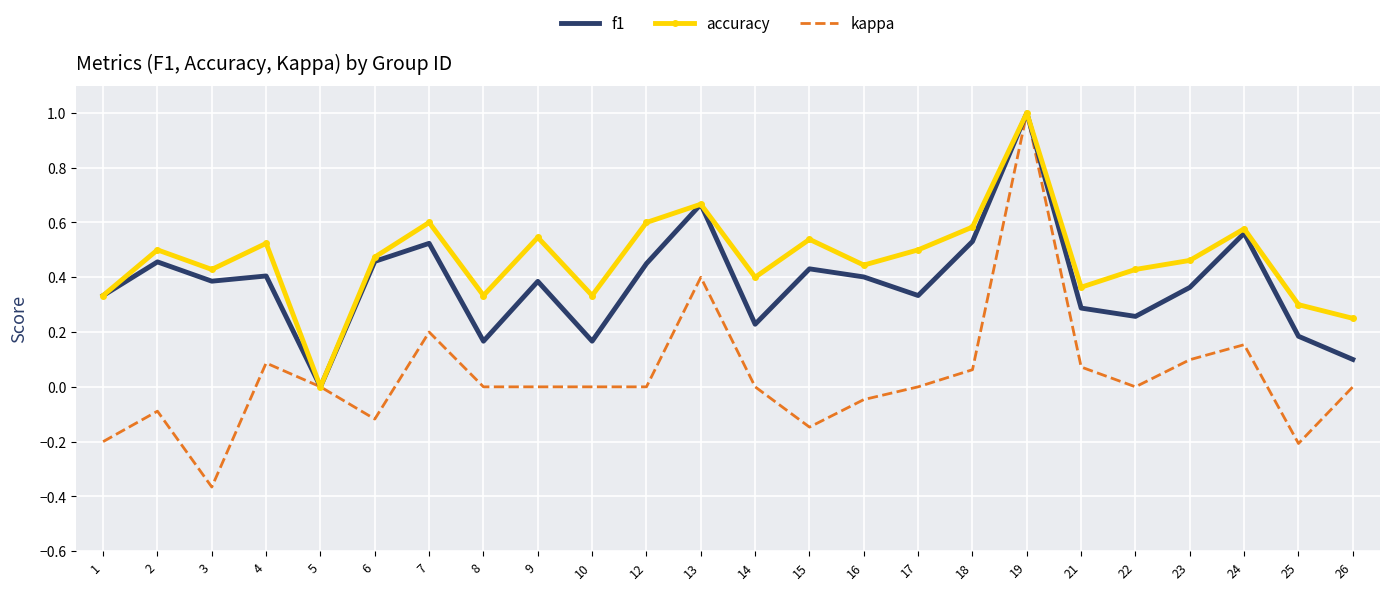

The value of f1 at 17 is 0.3. True or false?

True